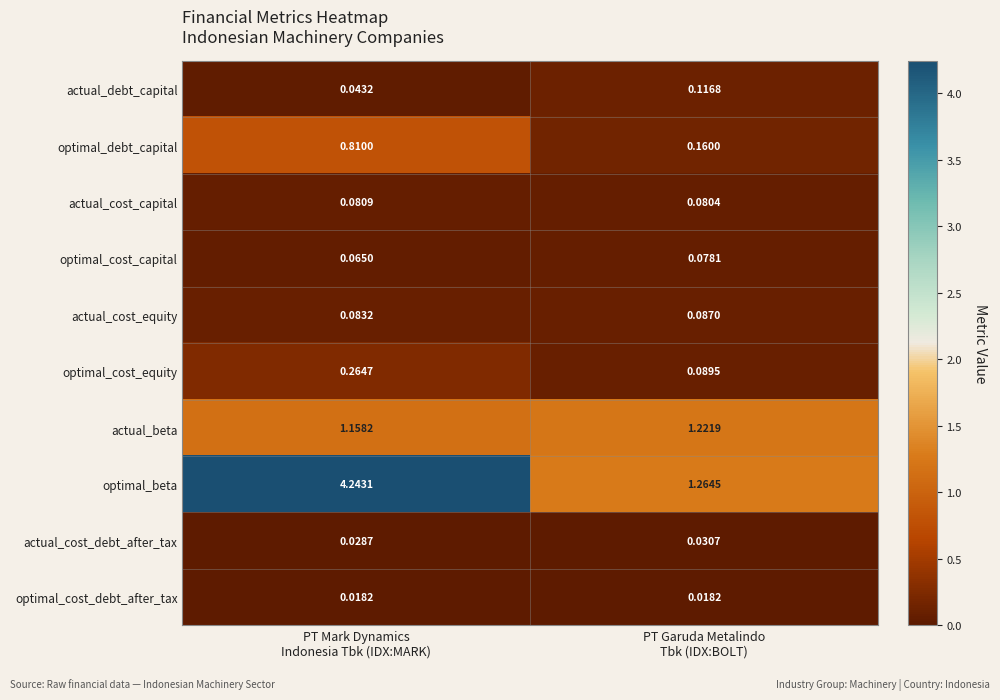

Rank the series by their maximum value, from lowest to highest.

optimal_cost_debt_after_tax, actual_cost_debt_after_tax, optimal_cost_capital, actual_cost_capital, actual_cost_equity, actual_debt_capital, optimal_cost_equity, optimal_debt_capital, actual_beta, optimal_beta